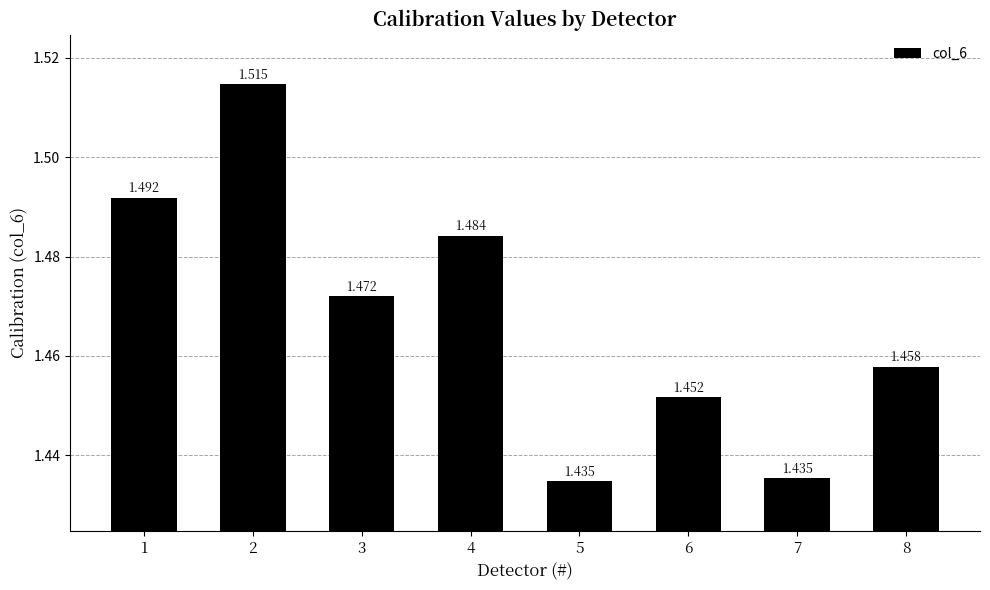

Which category has the lowest value across all series?

5